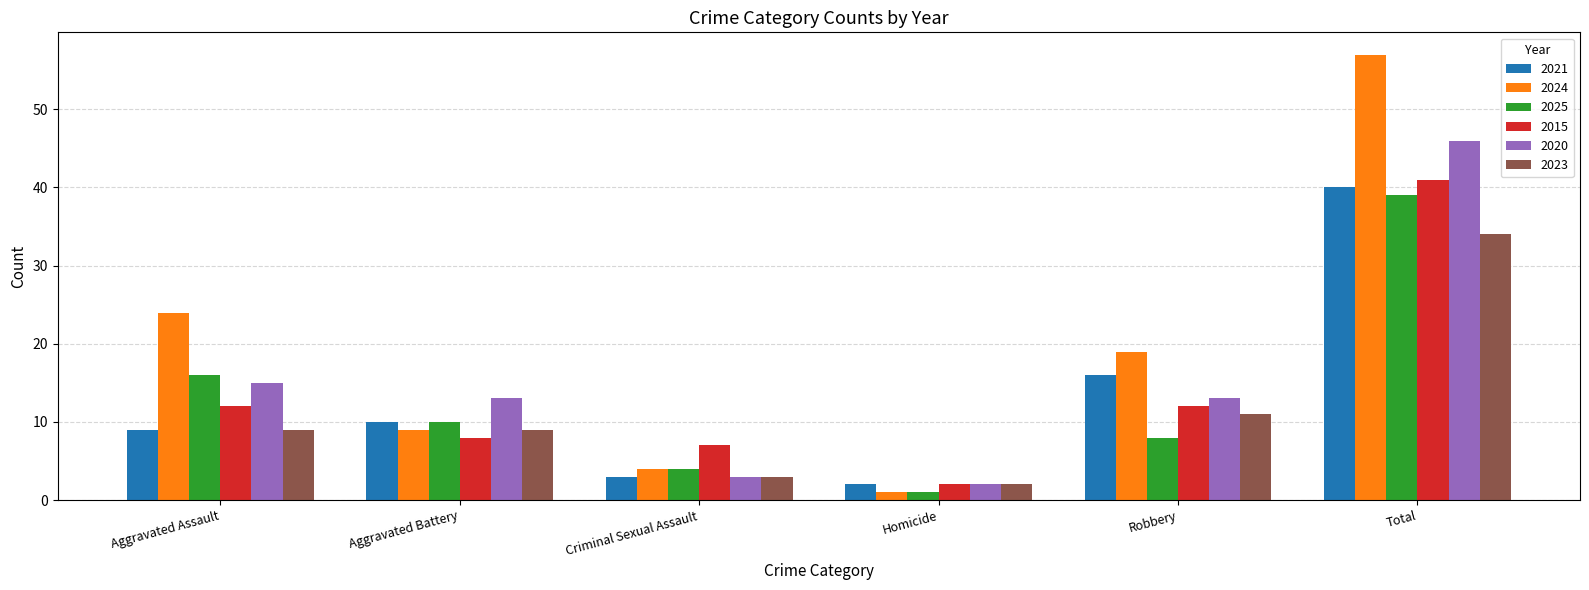

Reading left to right, what are all the values shown in this chart?

2021: 9	10	3	2	16	40
2024: 24	9	4	1	19	57
2025: 16	10	4	1	8	39
2015: 12	8	7	2	12	41
2020: 15	13	3	2	13	46
2023: 9	9	3	2	11	34